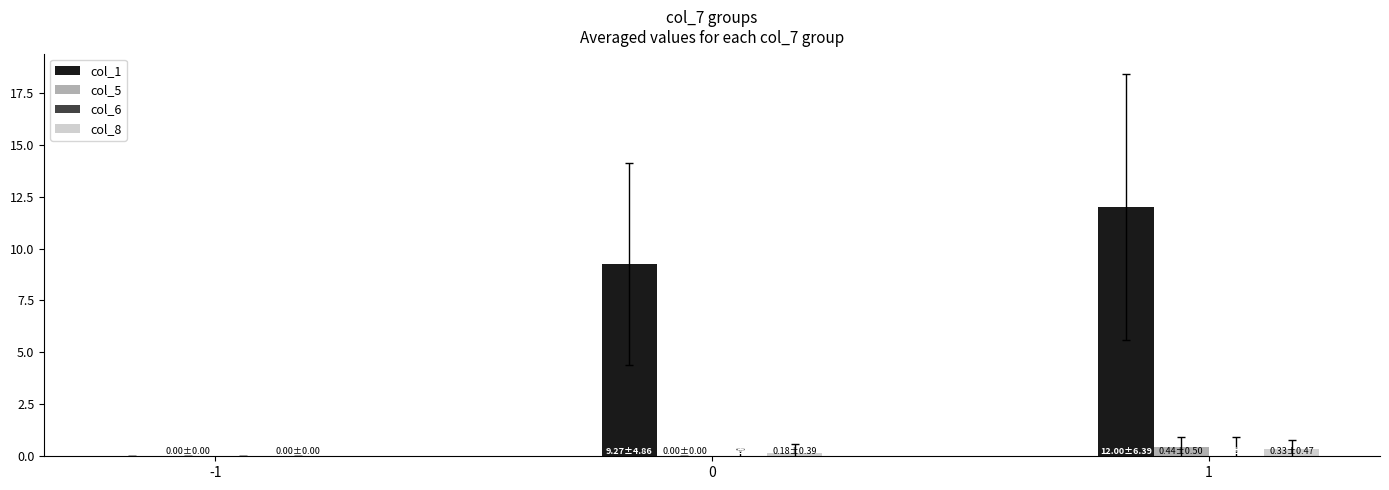

Which series has the largest range (max minus min)?

col_1